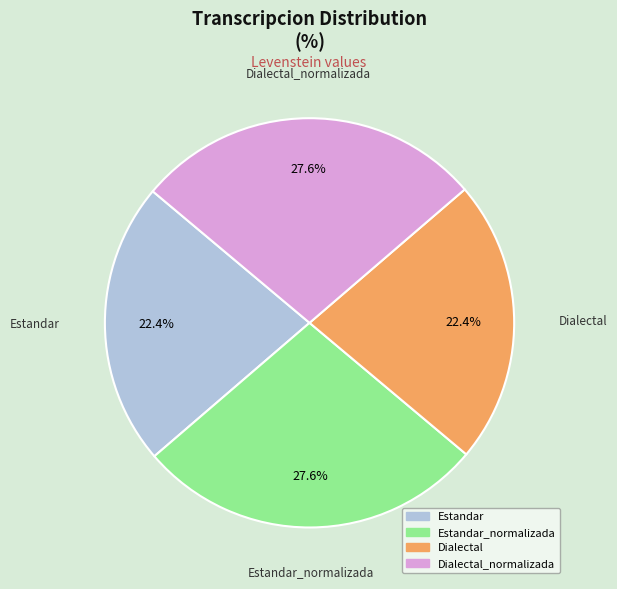

Is there a majority slice in this chart?

No